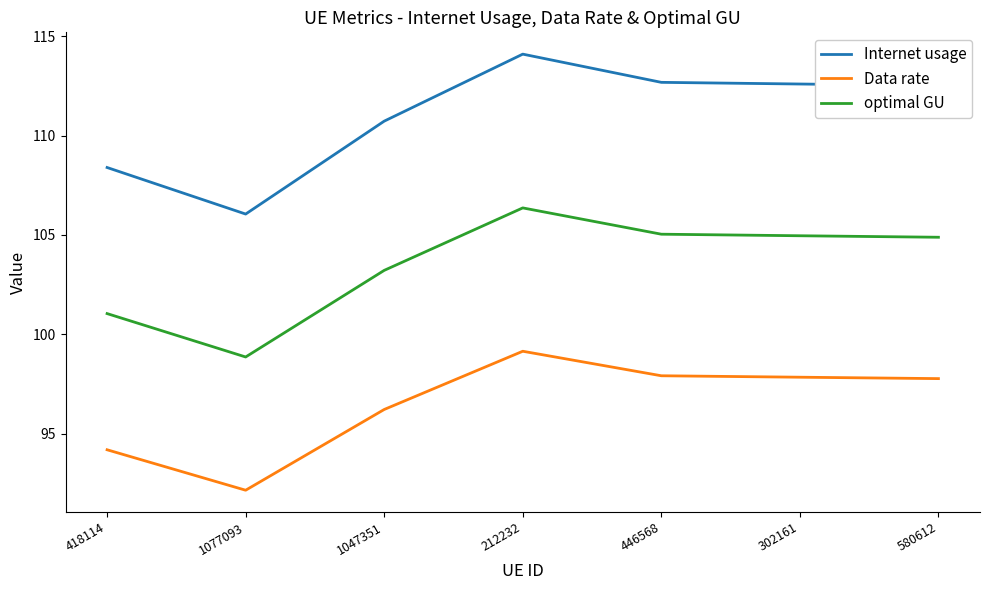

Which series has the widest spread of values?

Internet usage